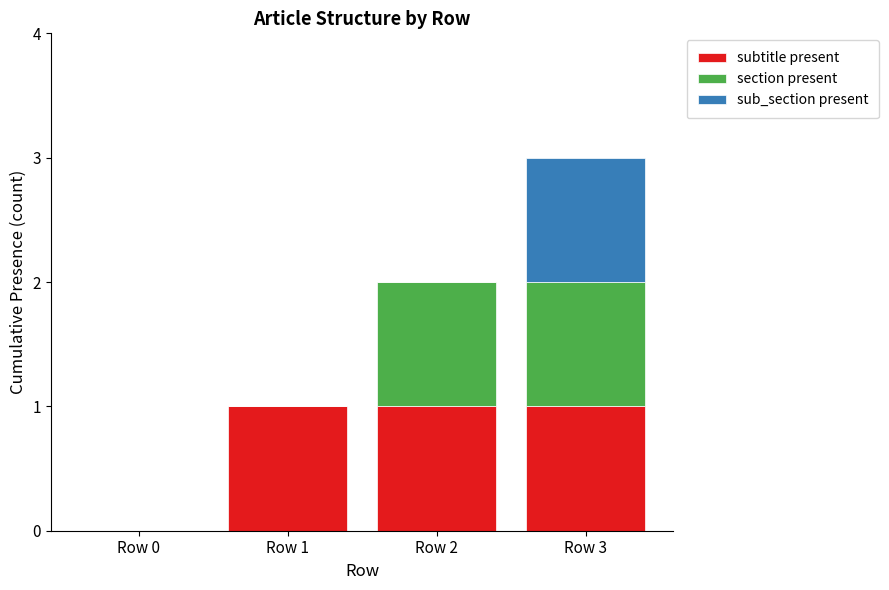

Where is subtitle present nearest to the value 0?

Row 0